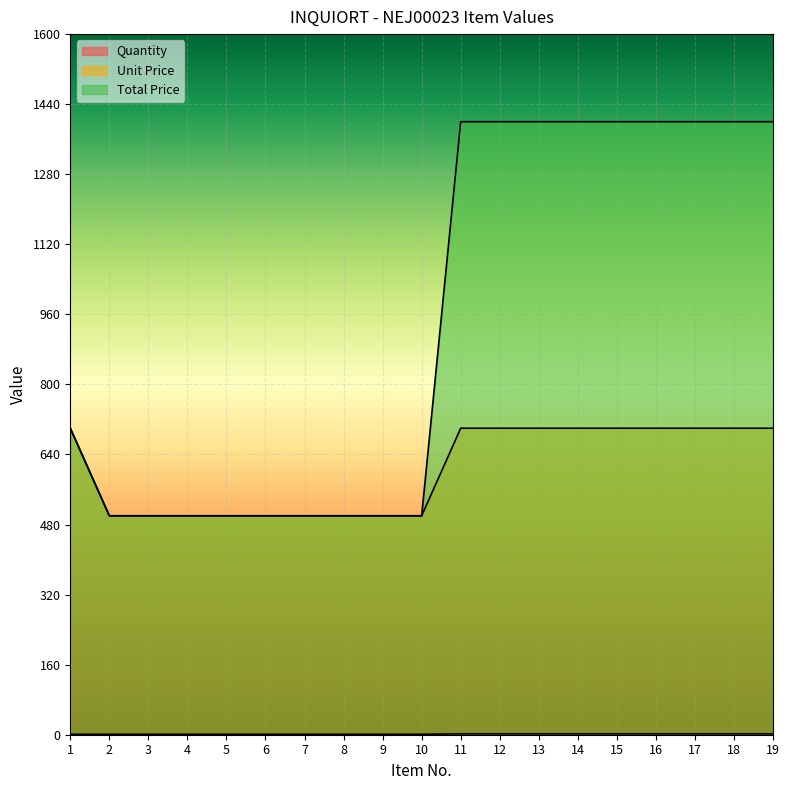

What is the difference between the maximum and minimum values in the Quantity series?

1